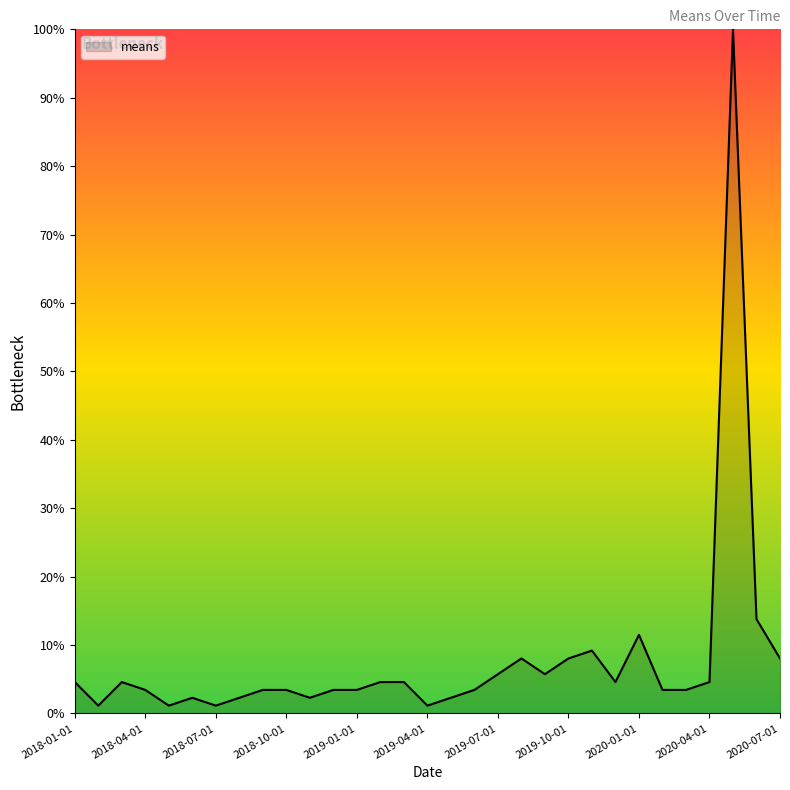

What is the maximum value shown in the chart?

100.0